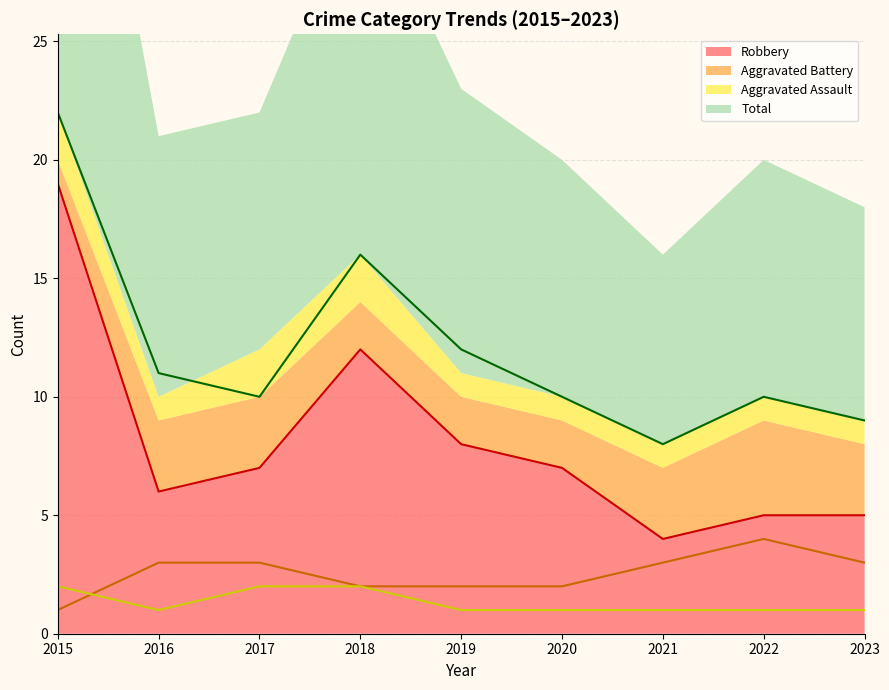

What is the value of the Total point at the 2nd from the left?

11